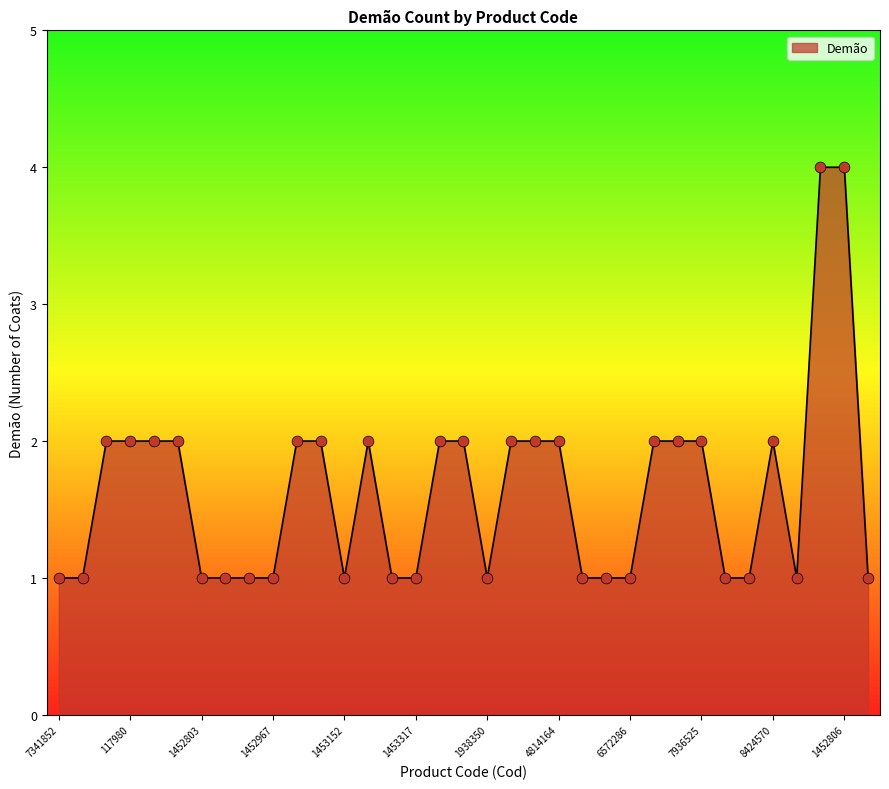

What is the greatest value displayed?

4